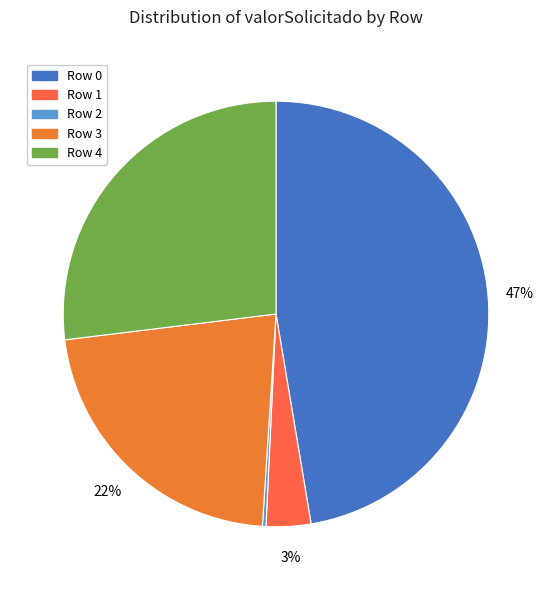

Rank the categories by value from lowest to highest.

Row 2, Row 1, Row 3, Row 4, Row 0